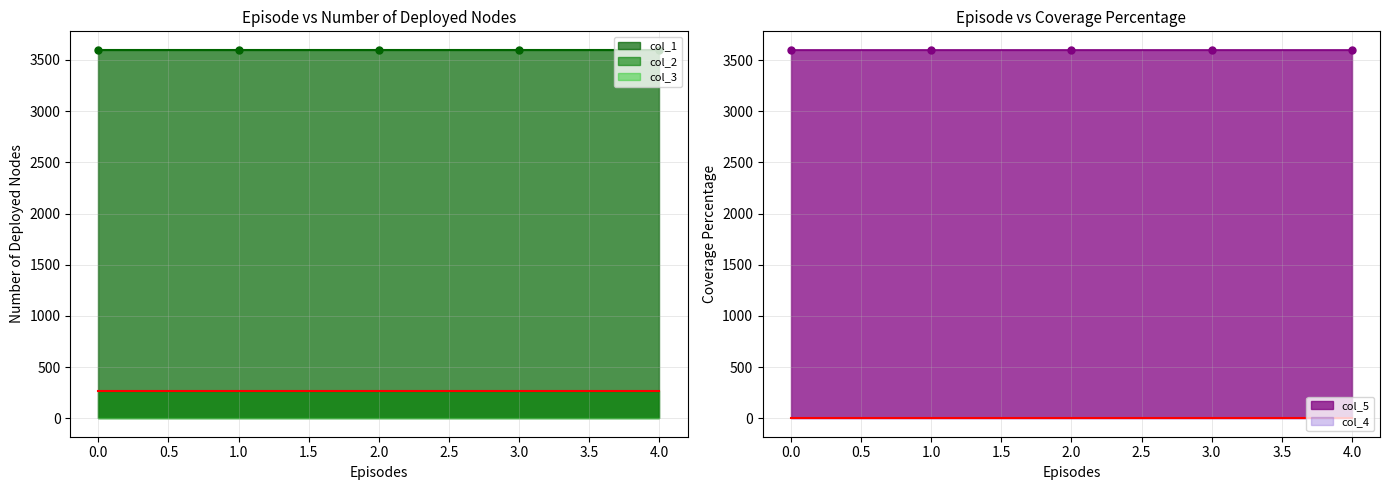

Which series has the largest total across all categories?

col_5